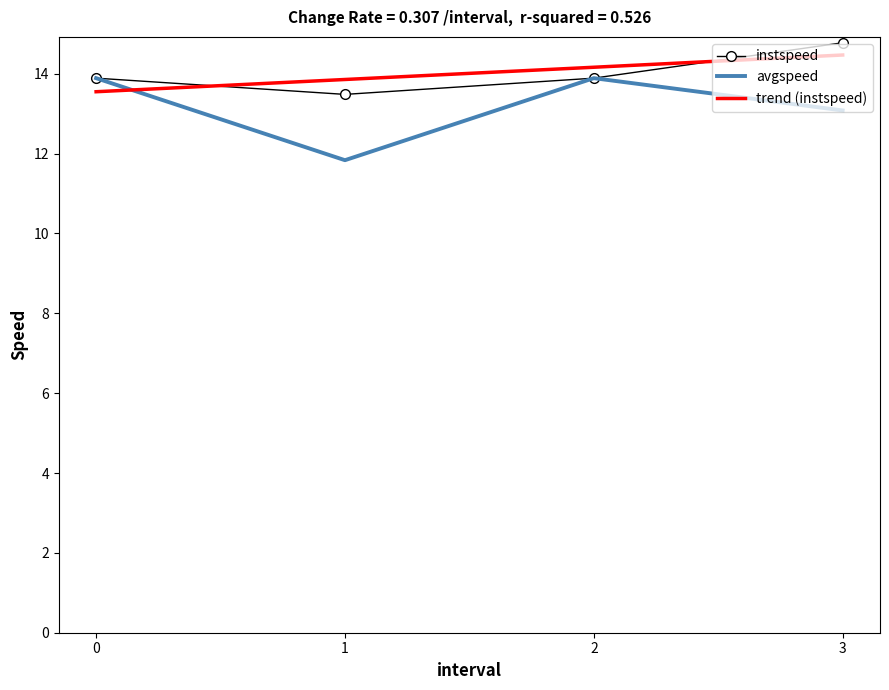

At 1.0, list the series in order from largest to smallest.

instspeed, avgspeed